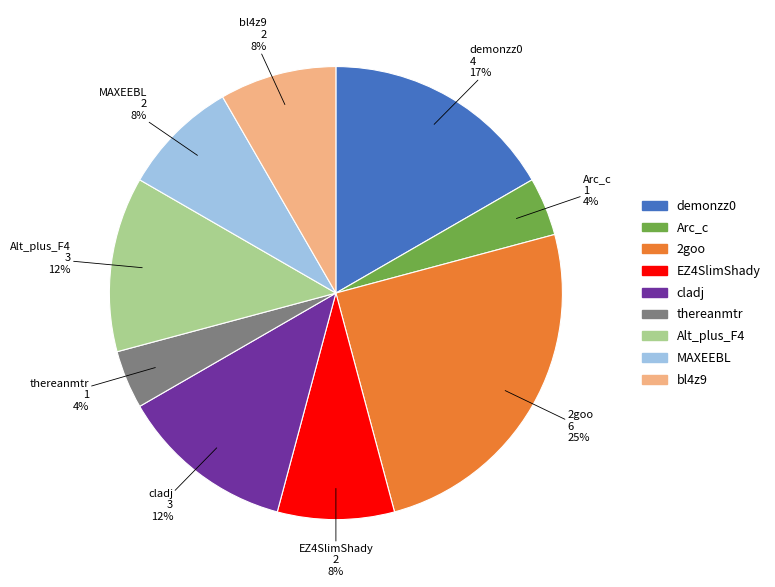

To the nearest percent, what portion does Arc_c represent?

4%